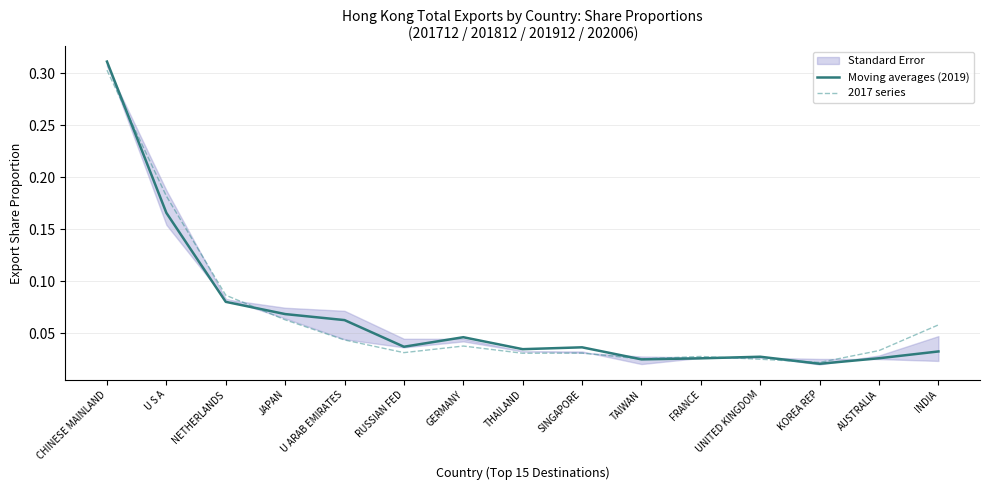

Reading left to right, extract all data points from this chart.

Moving averages (2019): 0.3	0.2	0.1	0.1	0.1	0.0	0.0	0.0	0.0	0.0	0.0	0.0	0.0	0.0	0.0
2017 series: 0.3	0.2	0.1	0.1	0.0	0.0	0.0	0.0	0.0	0.0	0.0	0.0	0.0	0.0	0.1